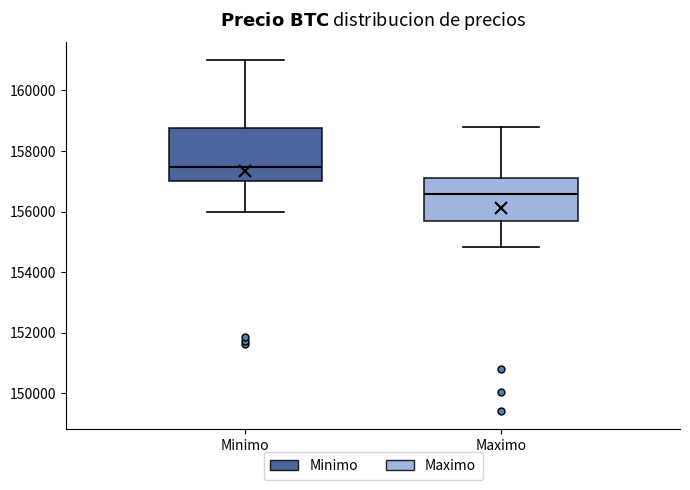

Comparing the boxes themselves (not the whiskers), which one is the tallest?

Minimo